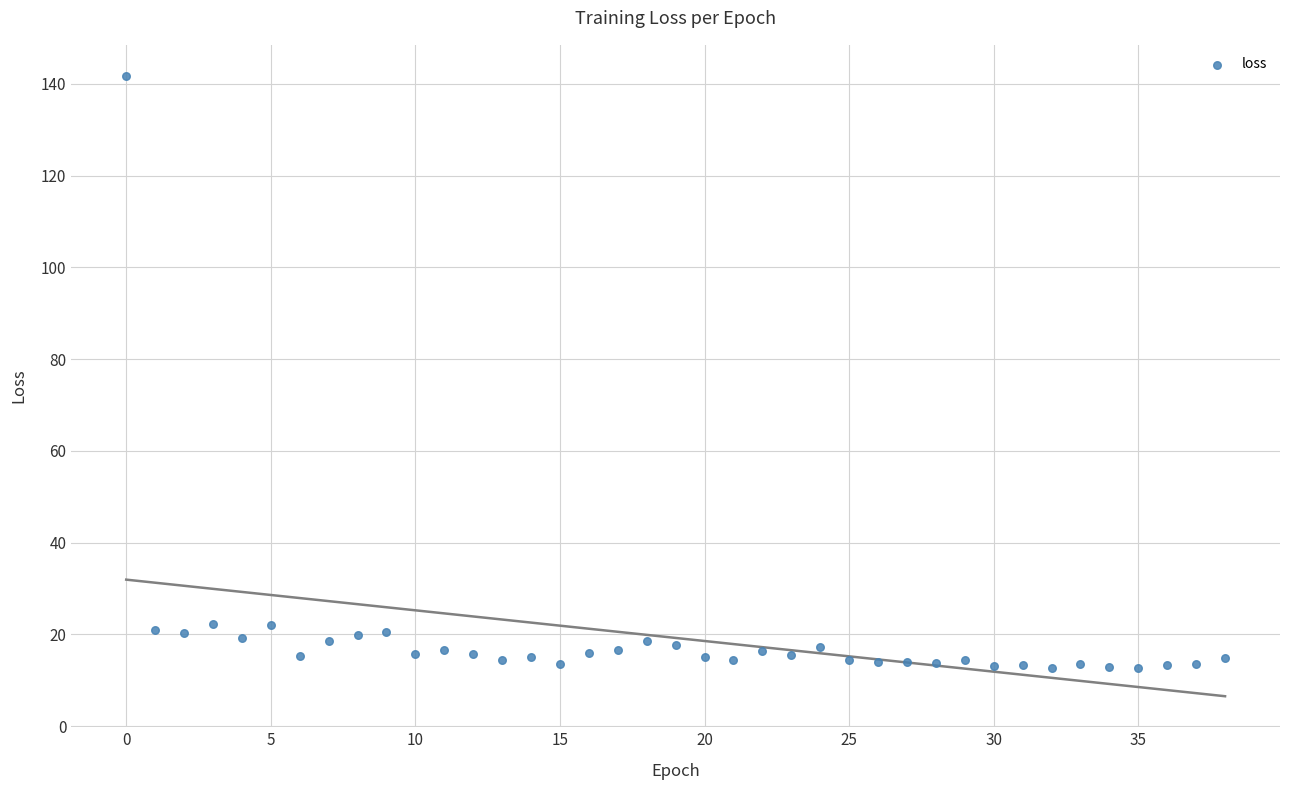

What is the range of Y values (max minus min)?

129.1